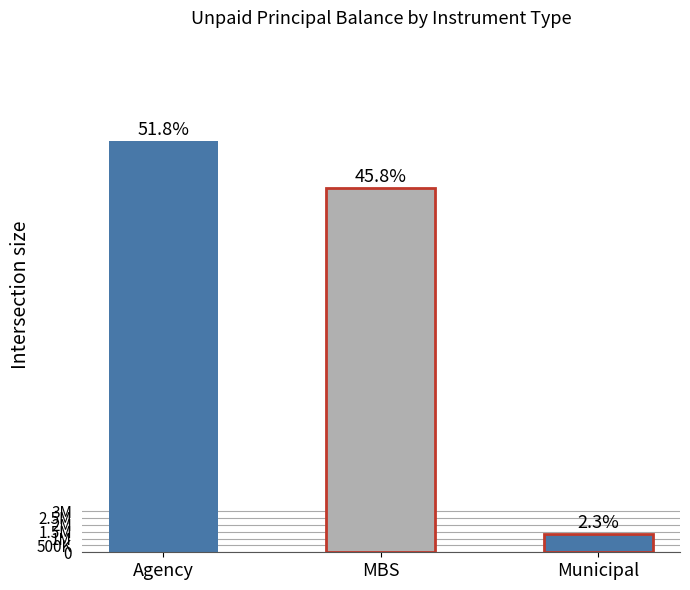

How many bars are there in total?

3